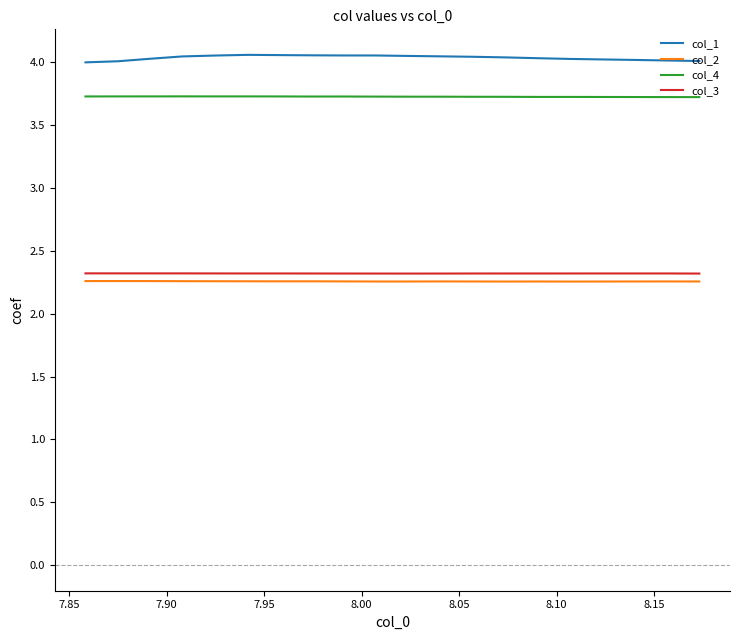

What is the smallest value displayed?

2.3